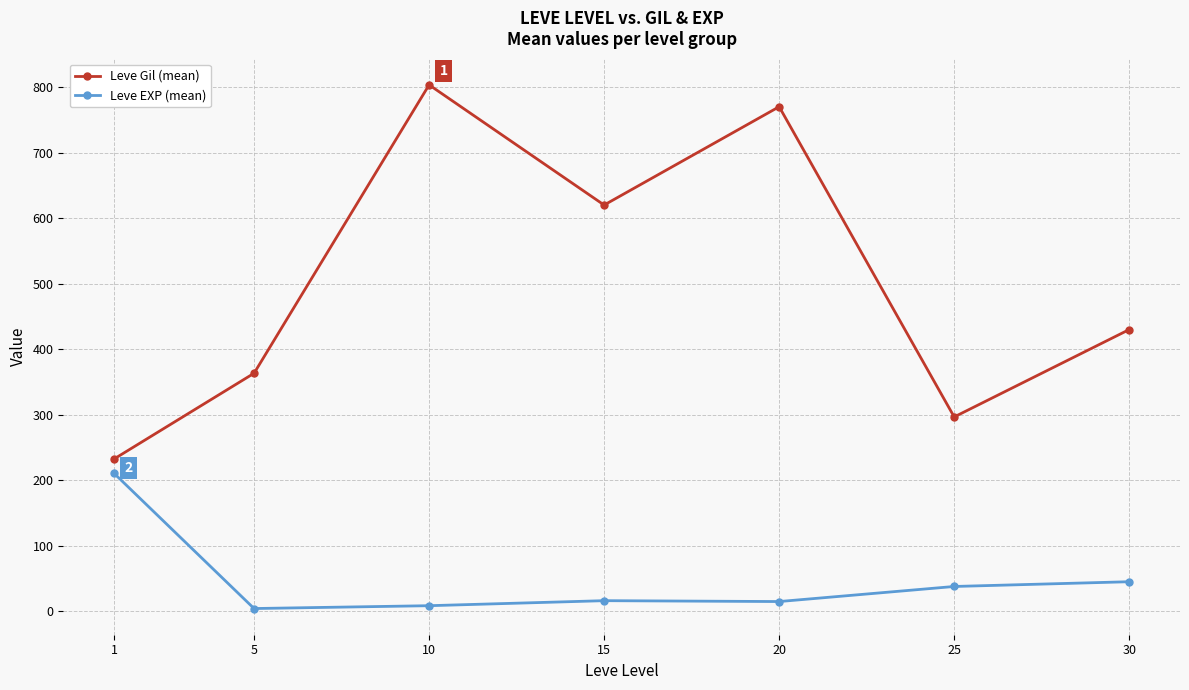

True or false: Leve EXP (mean) and Leve Gil (mean) cross at least once.

False